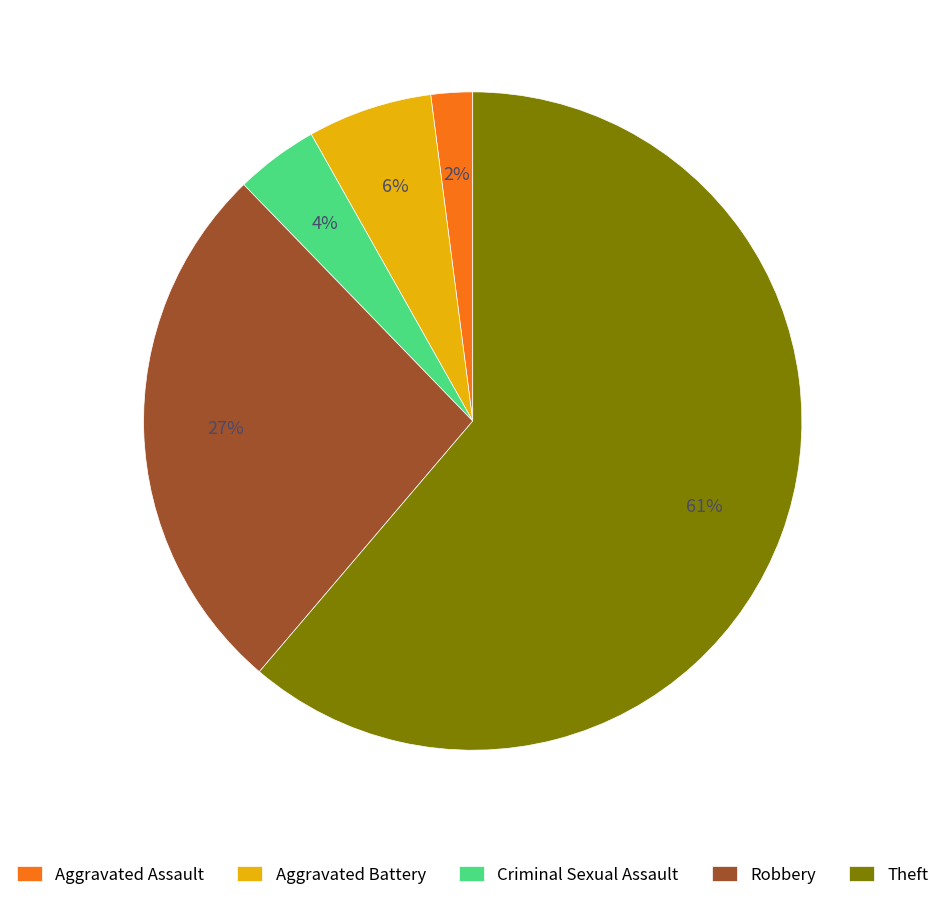

Which slice is the smallest?

Aggravated Assault